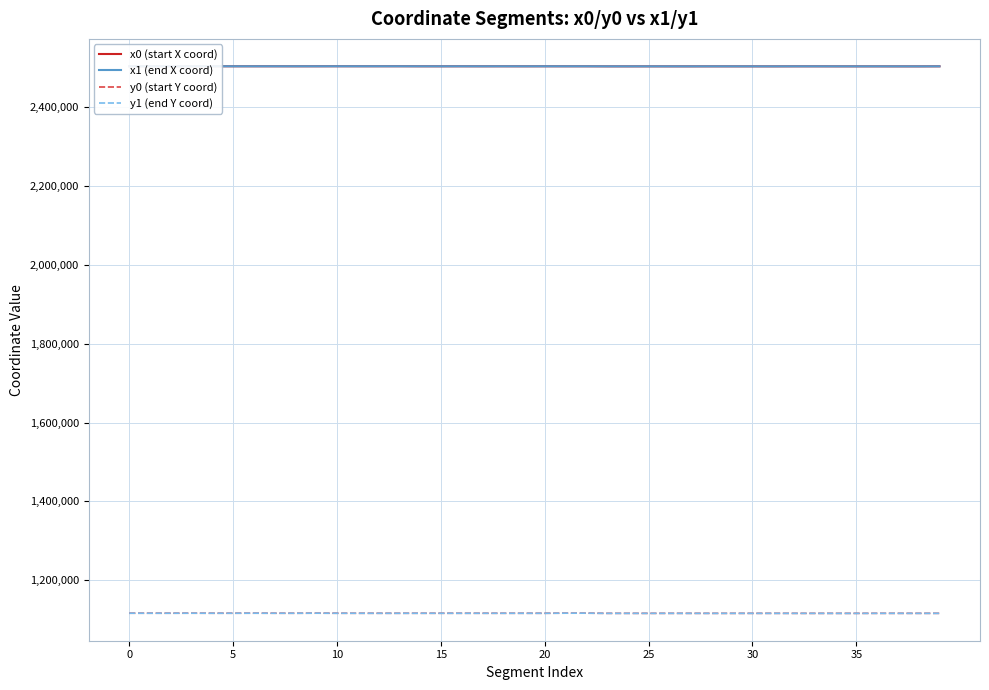

Is this an area chart (filled region under the line)?

No